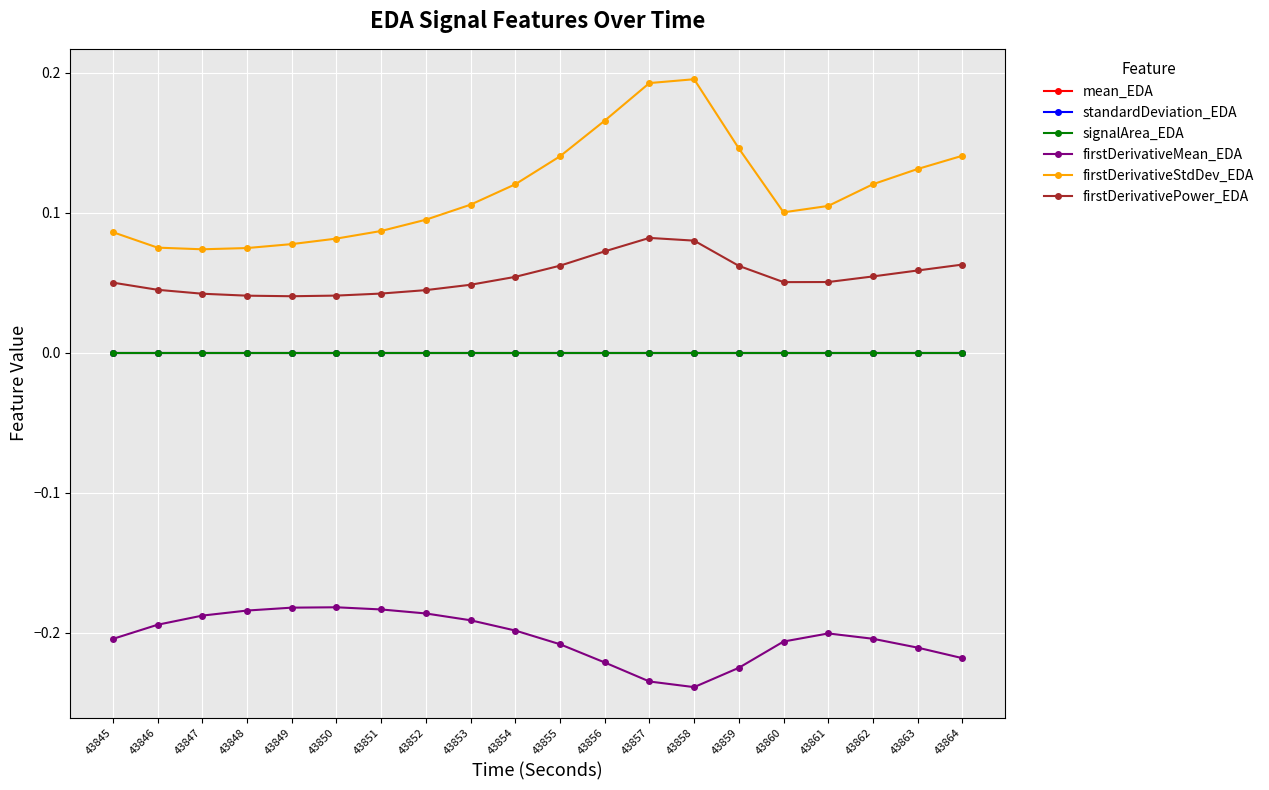

Which series has the largest total across all categories?

firstDerivativeStdDev_EDA